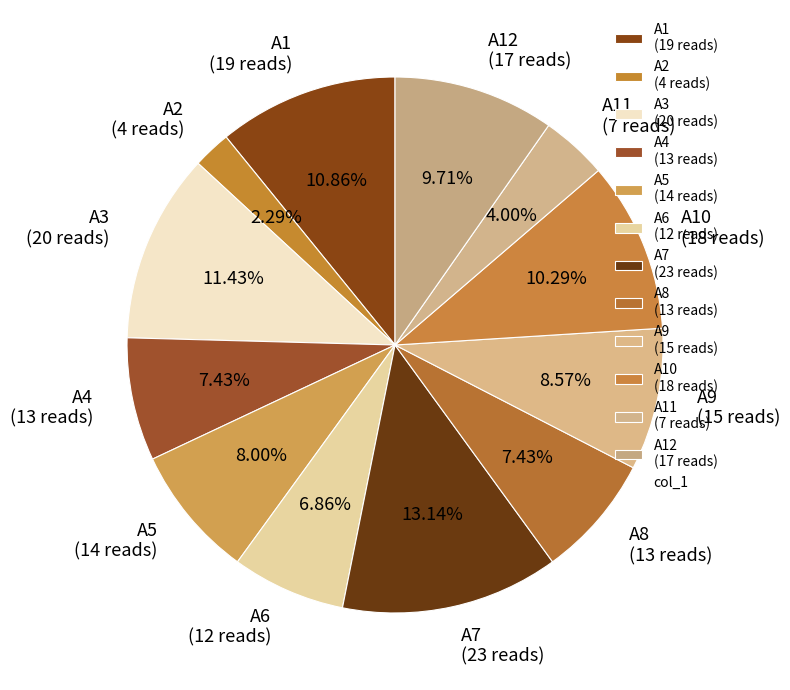

Does A10 (18 reads) account for over 50% of the chart?

No